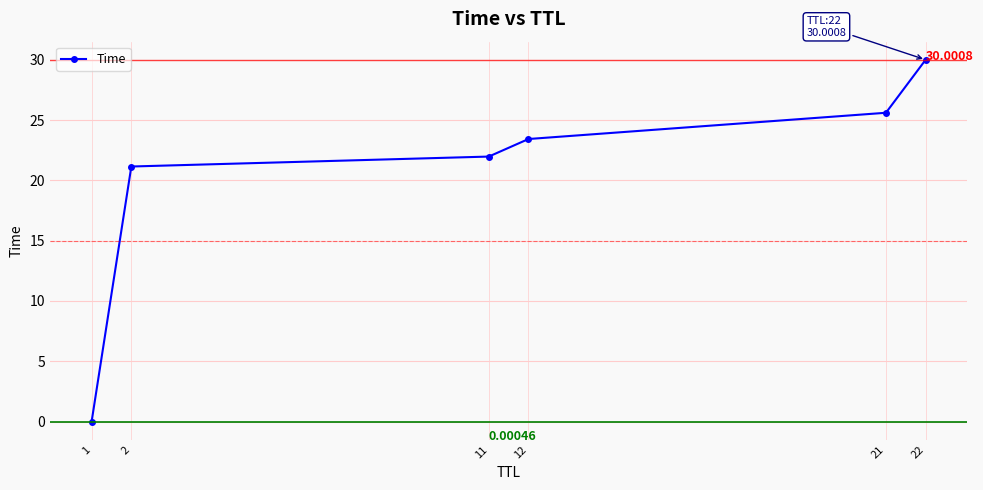

How many lines are shown in the chart?

1